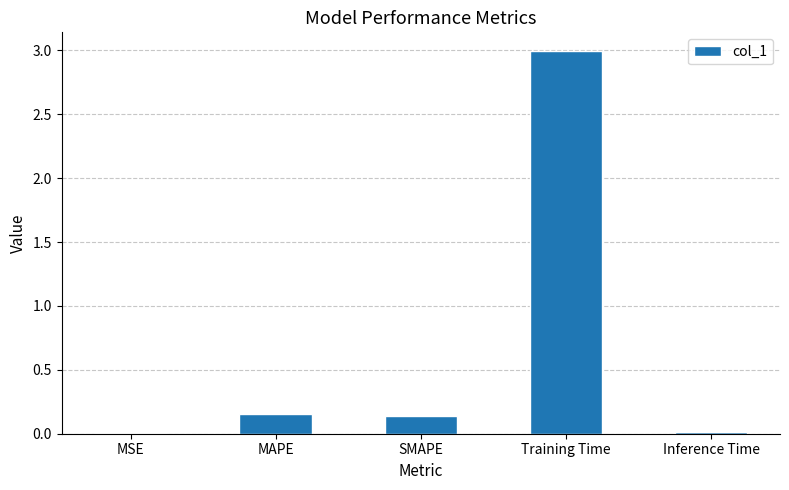

What is the greatest value displayed?

3.0